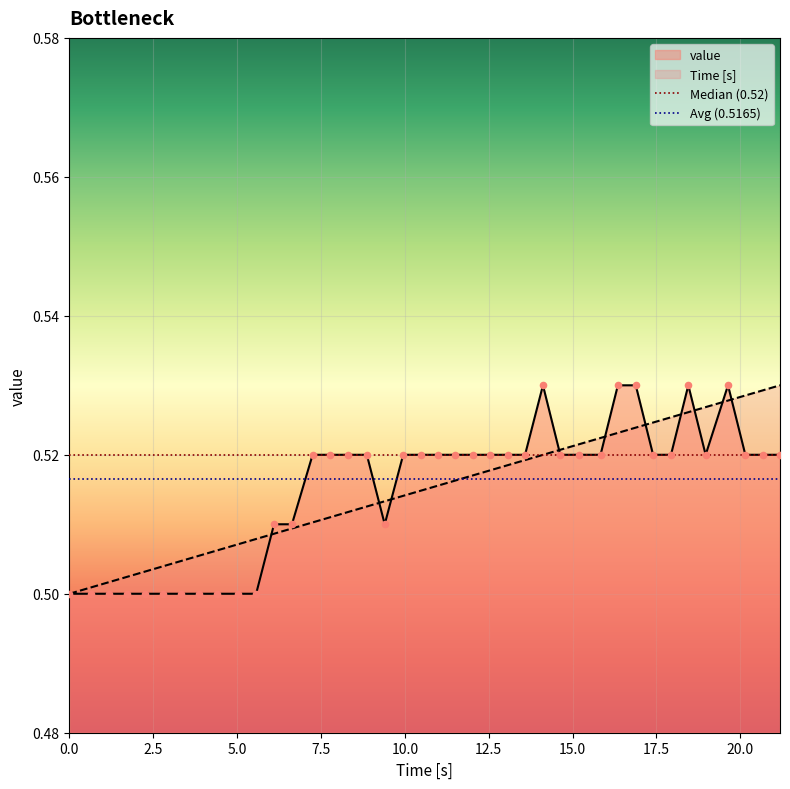

Which series contains the highest Y value?

Time [s]